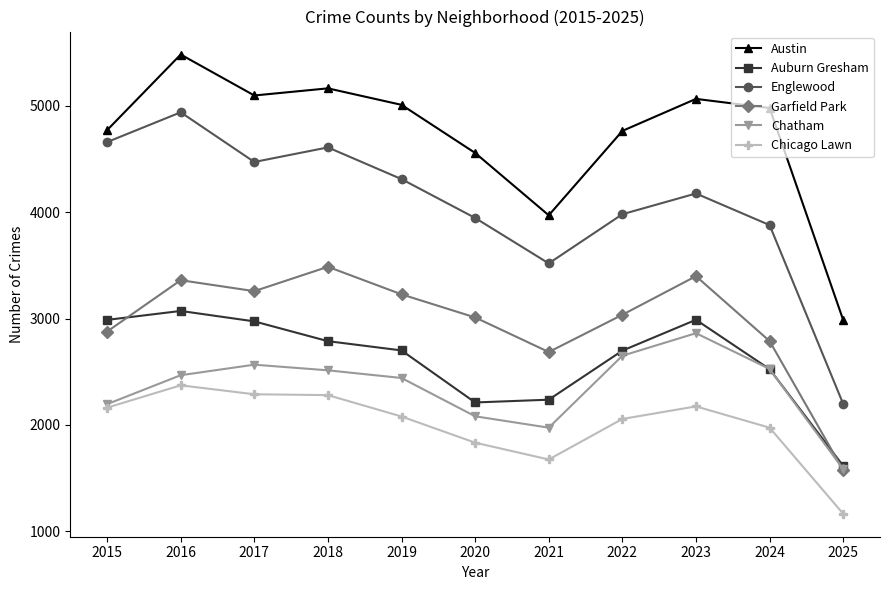

True or false: Englewood has more than 0 points higher than both neighbors.

True